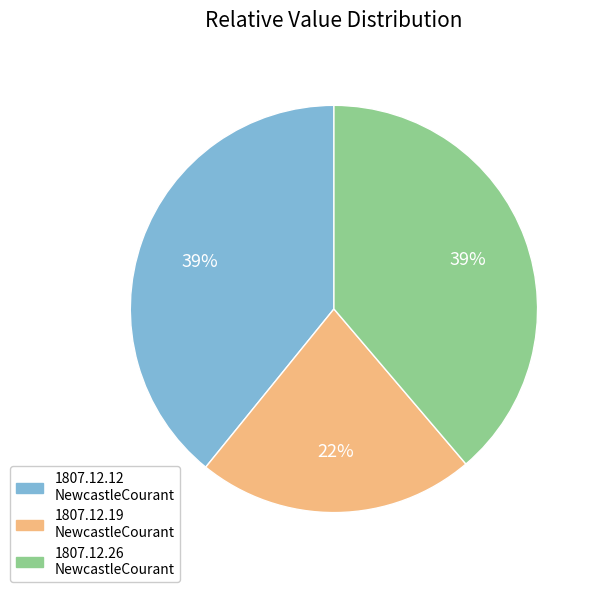

To the nearest percent, what is the difference between the largest and smallest slice percentages?

17%